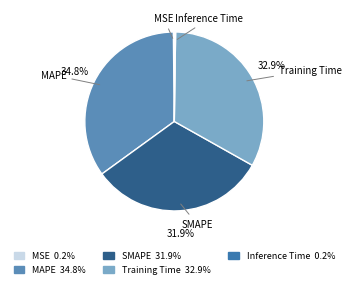

What is the largest slice in the pie chart?

MAPE